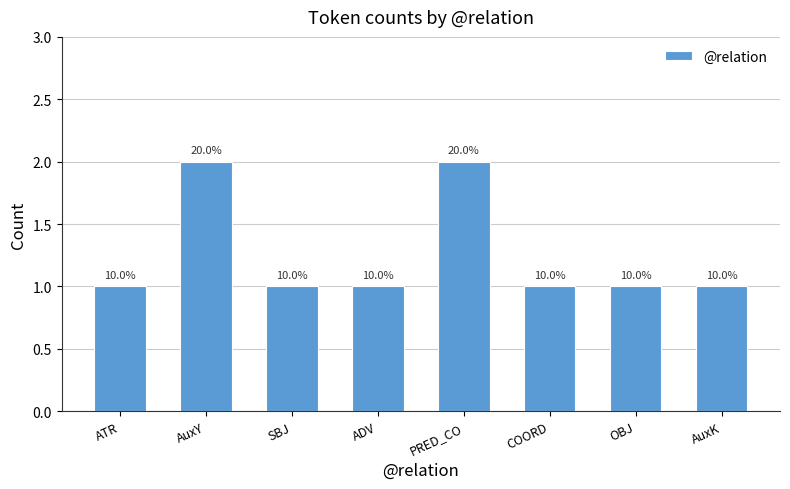

True or false: the data shows 0 at COORD.

False